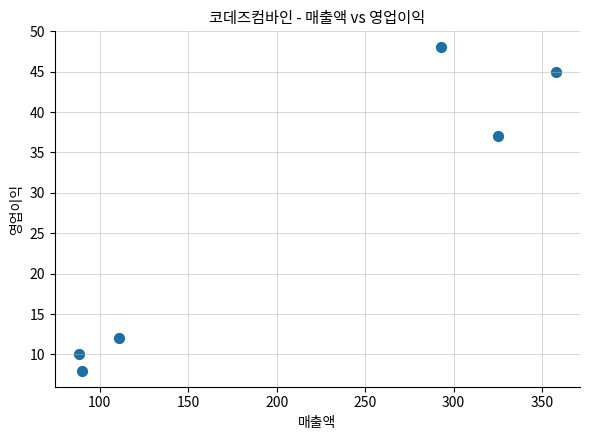

What Y value in the scatter plot is closest to 28?

37